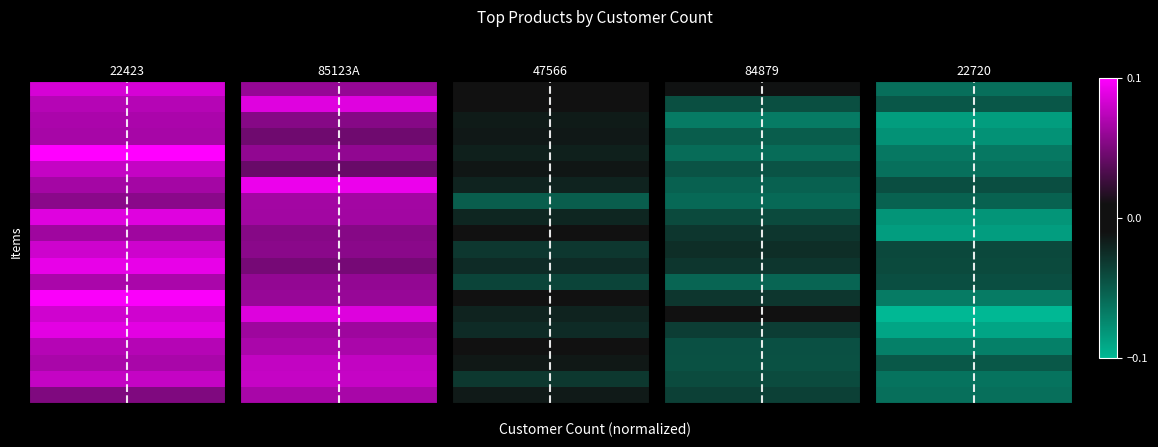

Between 5 and 6, which is larger?

5